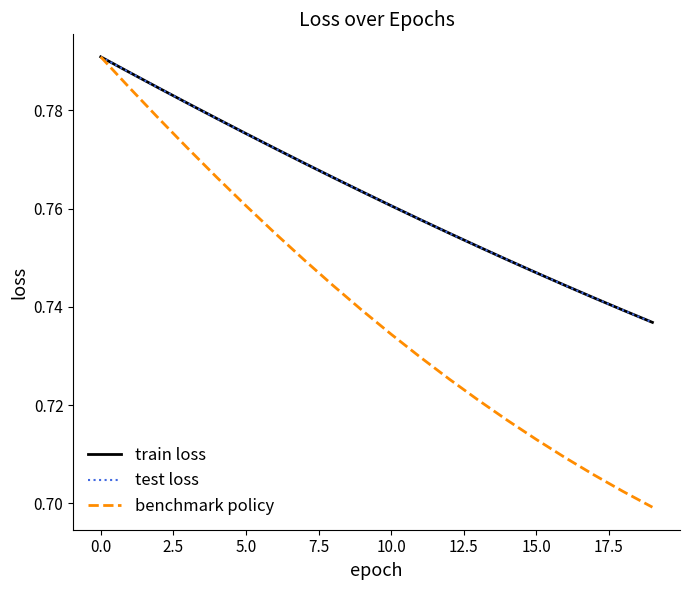

How many lines are shown in the chart?

3